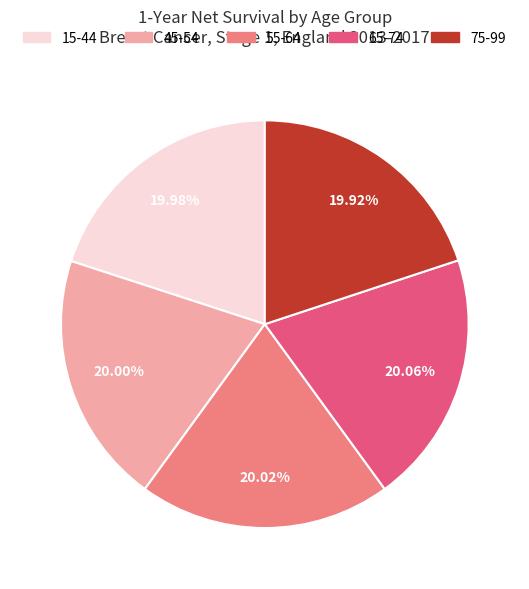

To the nearest percent, what is the combined percentage of 15-44 and 75-99?

40%